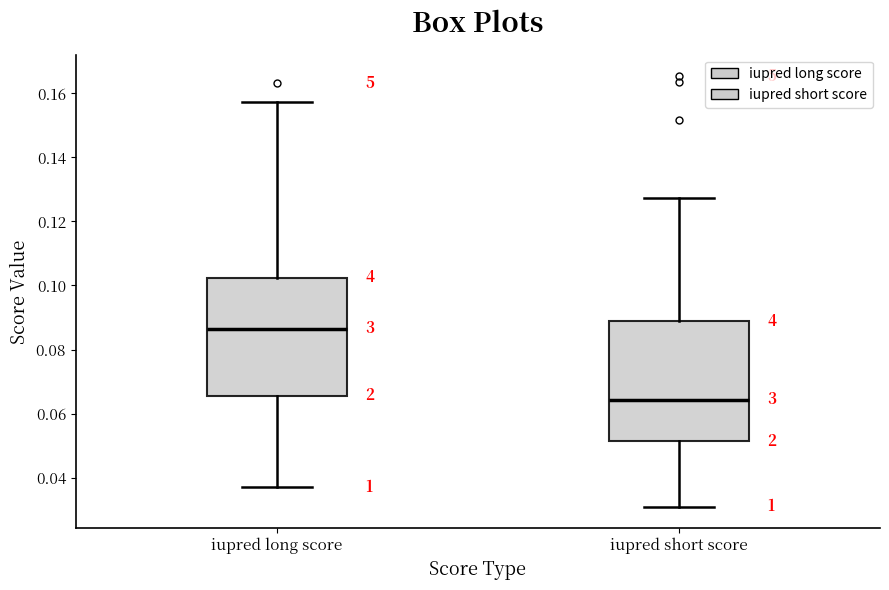

Where is the upper edge of the box for iupred long score on the y-axis? The values are not printed on the chart, so give them approximately, as read against the axis.

0.102